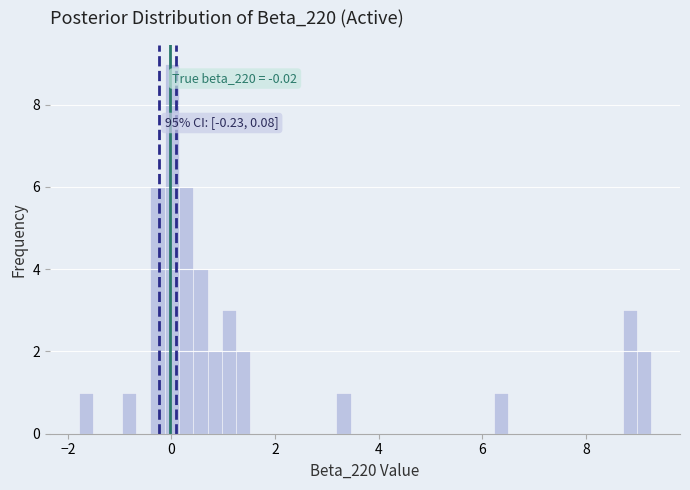

Around what value on the x-axis is the tallest bar? Give the approximate position of its centre, as read against the axis.

0.0